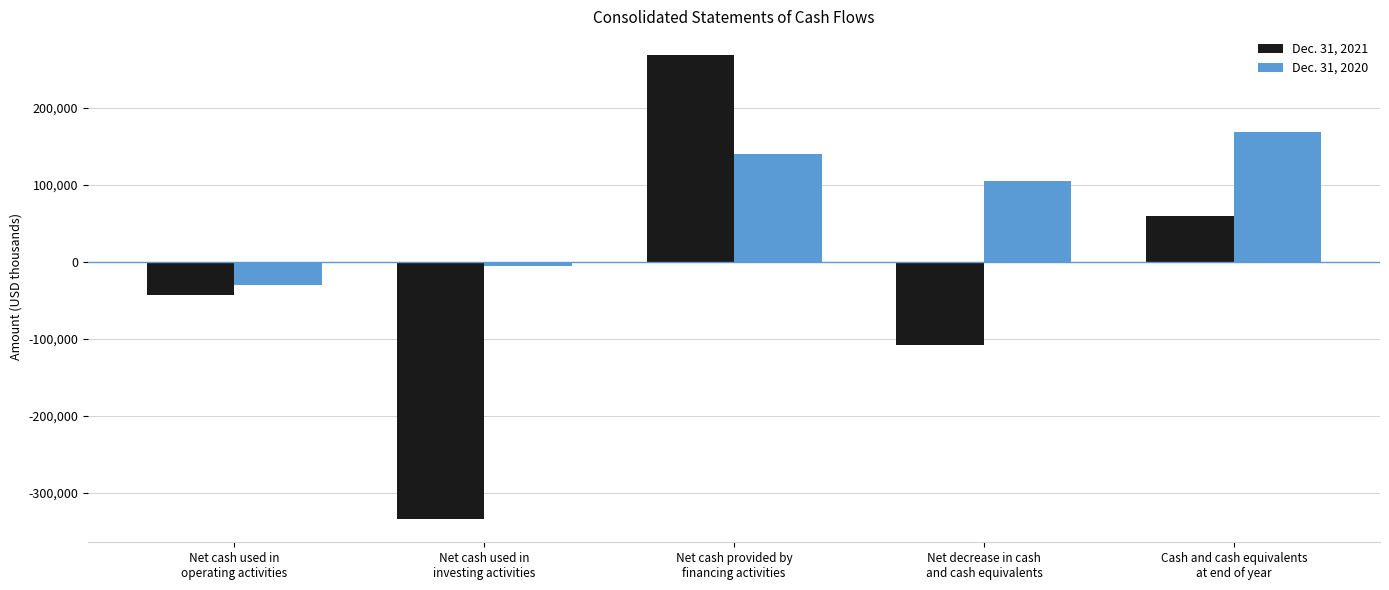

List the series in order of their peak value, lowest first.

Dec. 31, 2020, Dec. 31, 2021